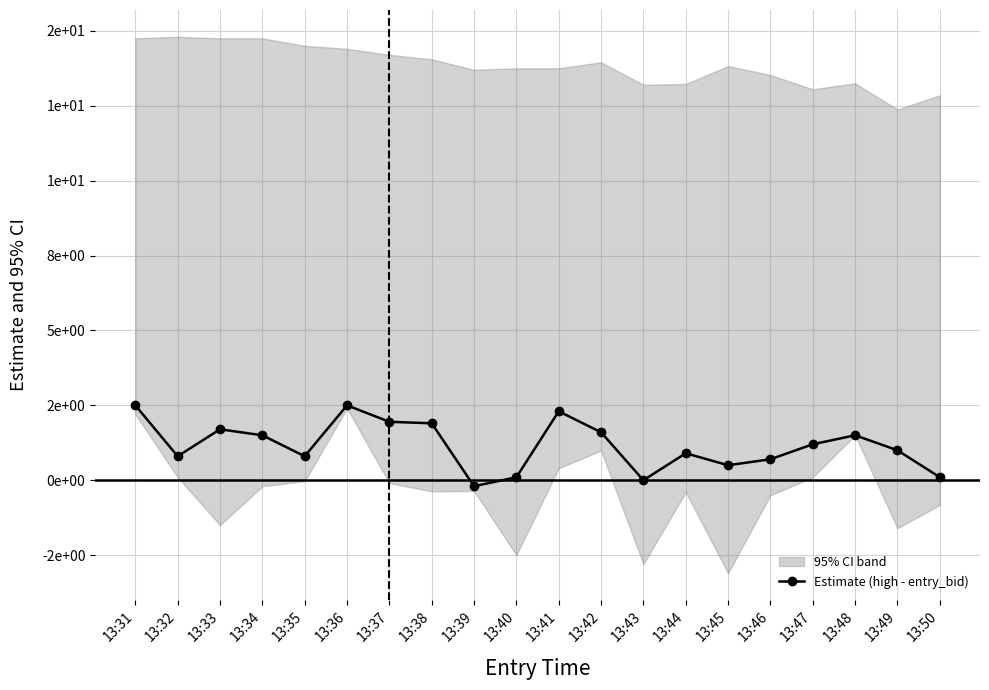

Does the chart display data point markers on the line(s)?

Yes